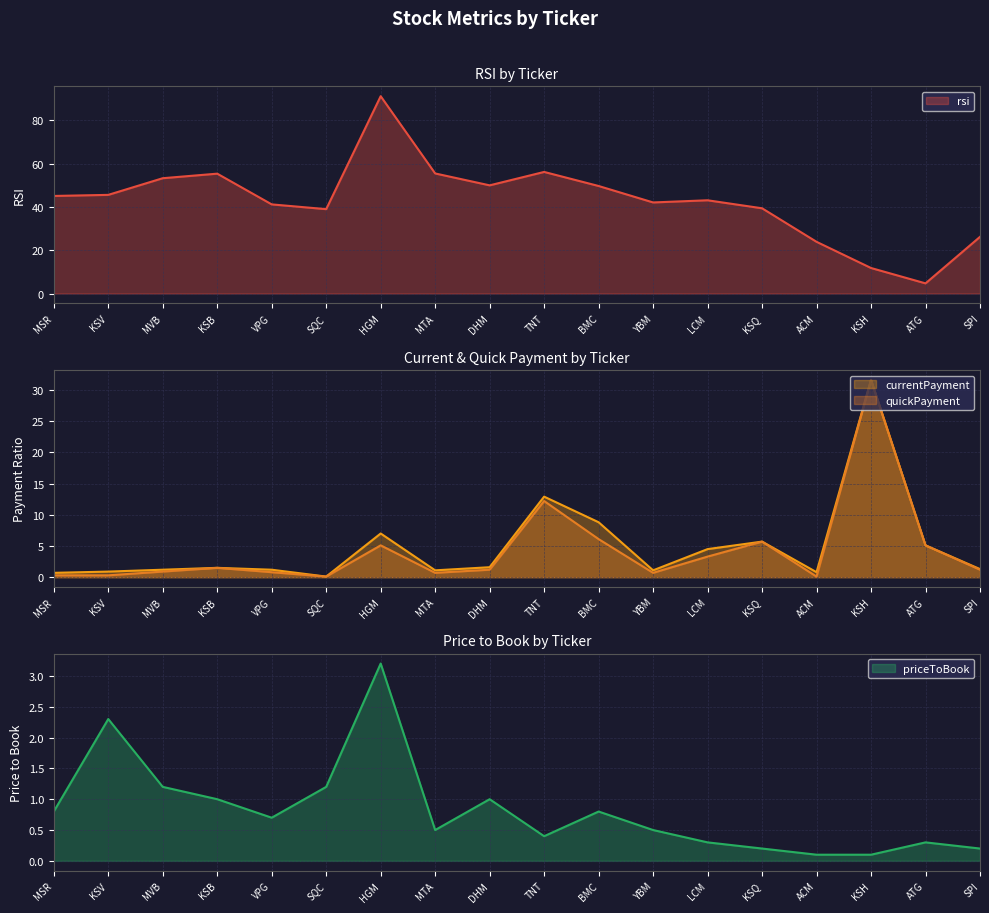

The rsi series shows 43.1 at LCM. True or false?

True